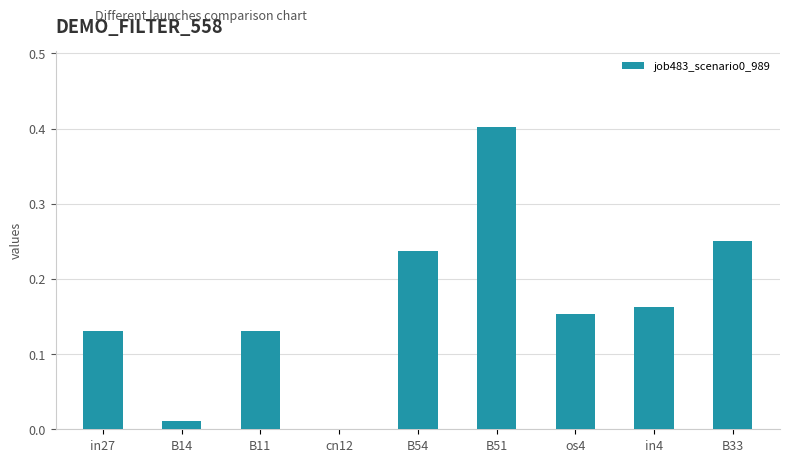

The value at in27 is 0.2. True or false?

False